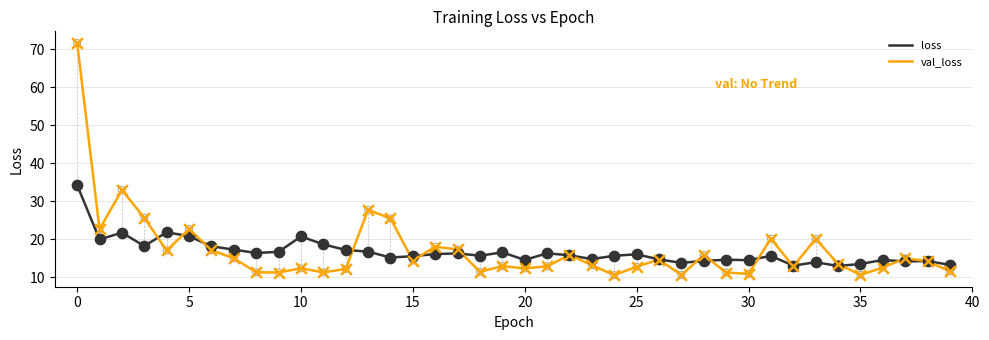

Which series has the widest spread of values?

val_loss